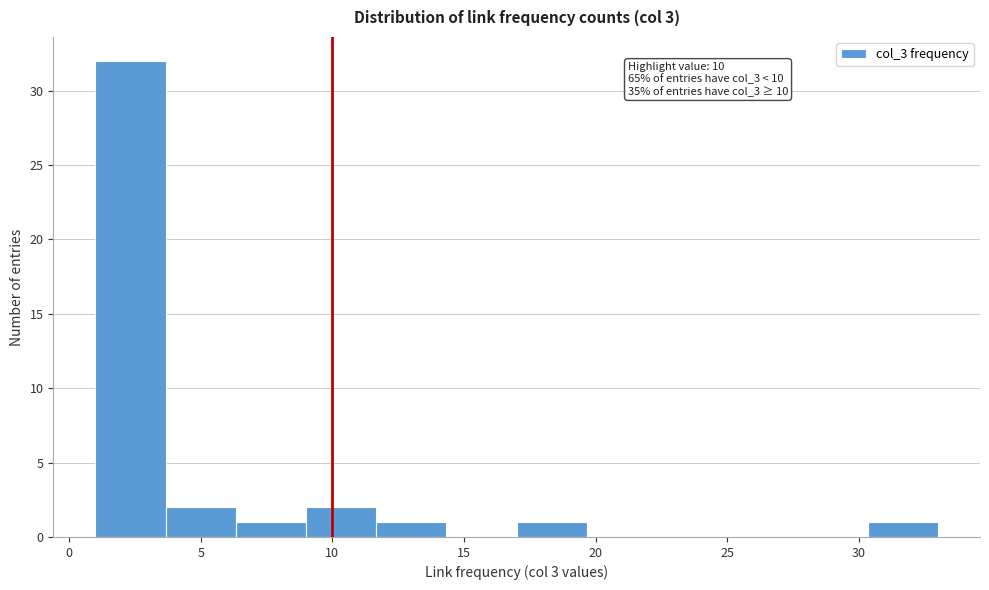

Which range on the x-axis has the tallest bar?

1.0 to 3.5